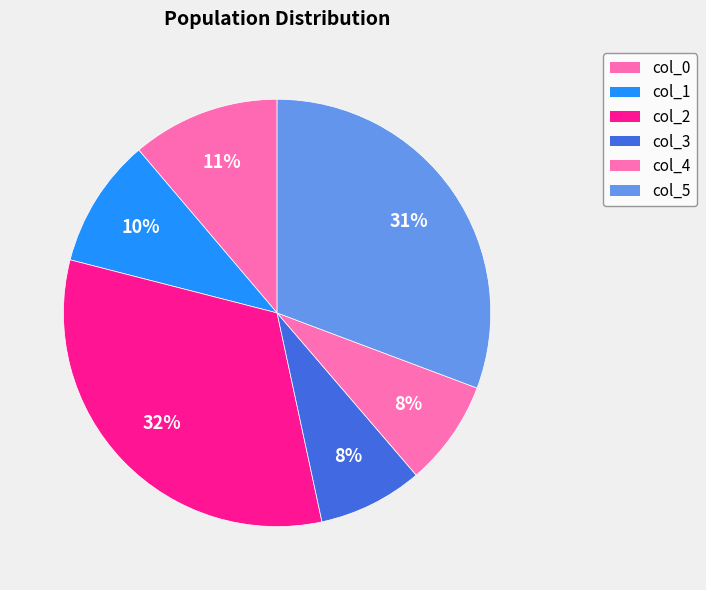

Count the number of slices in the pie.

6